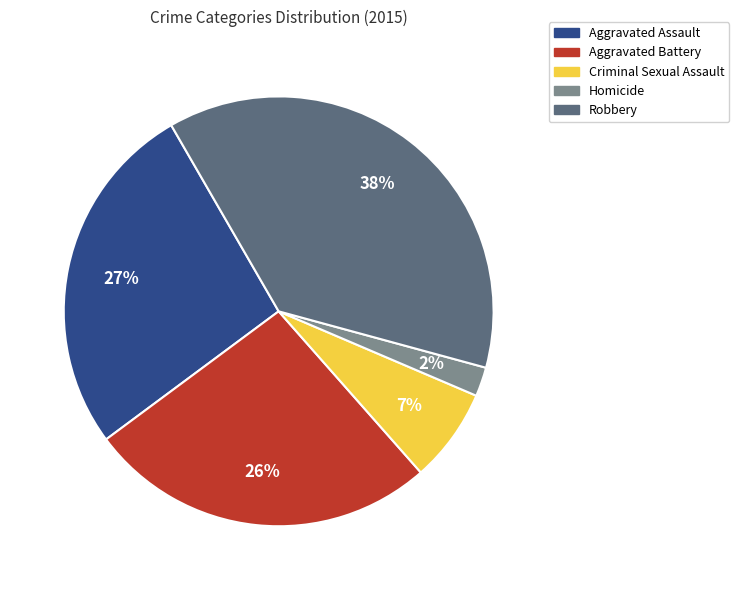

To the nearest percent, what portion does Criminal Sexual Assault represent?

7%